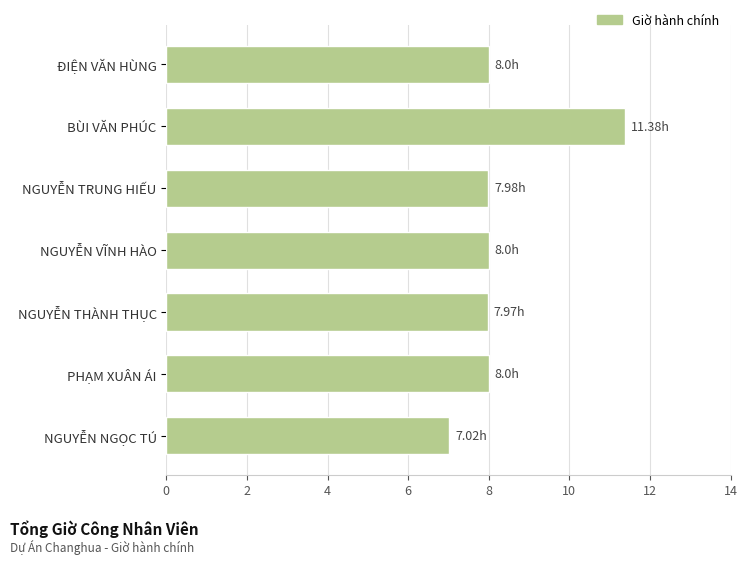

What is the maximum value shown in the chart?

11.4